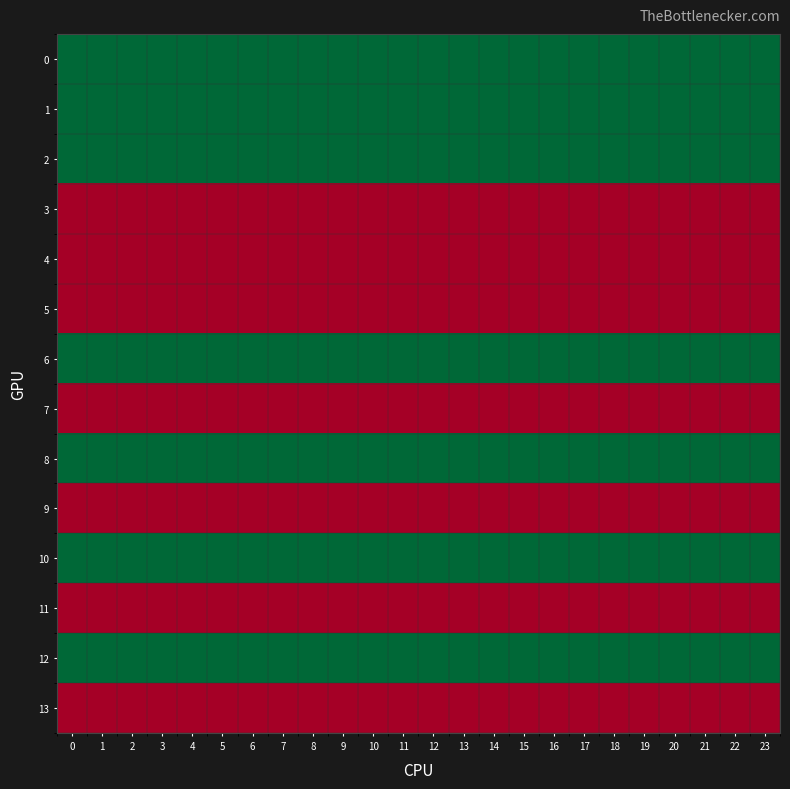

What is the total value across all series at 23?

21